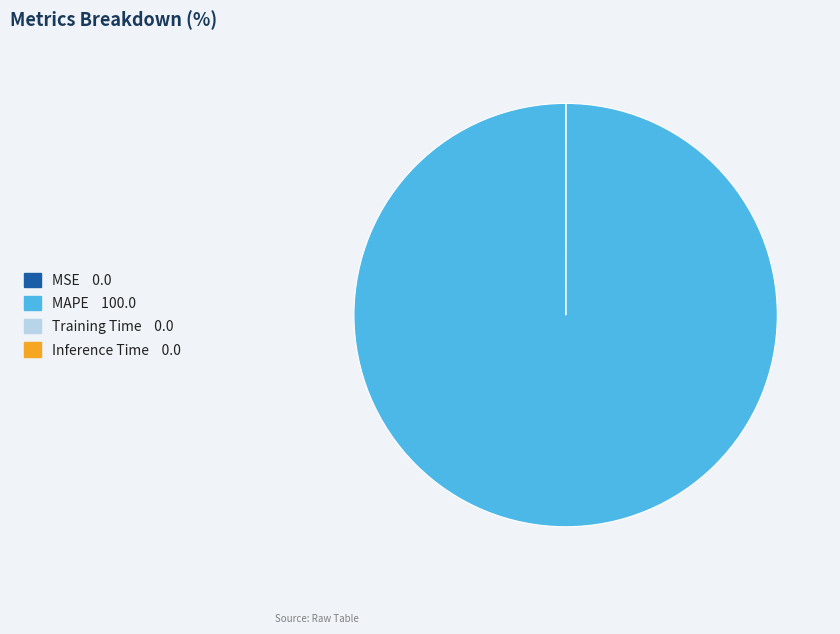

The MAPE slice represents 100% of the pie. True or false?

True